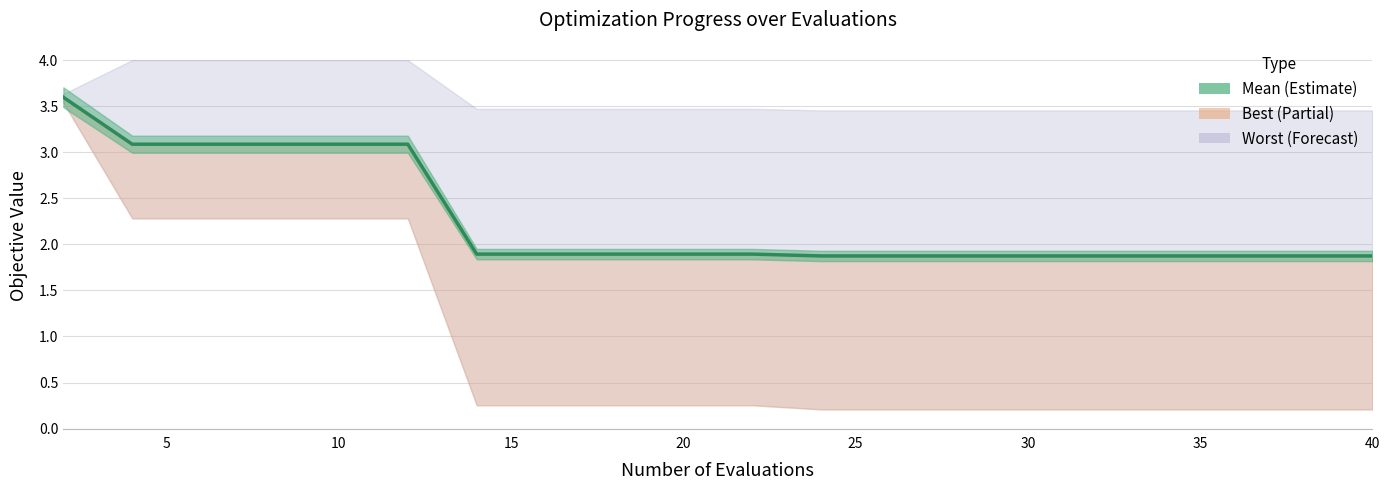

What is the maximum value shown in the chart?

3.6